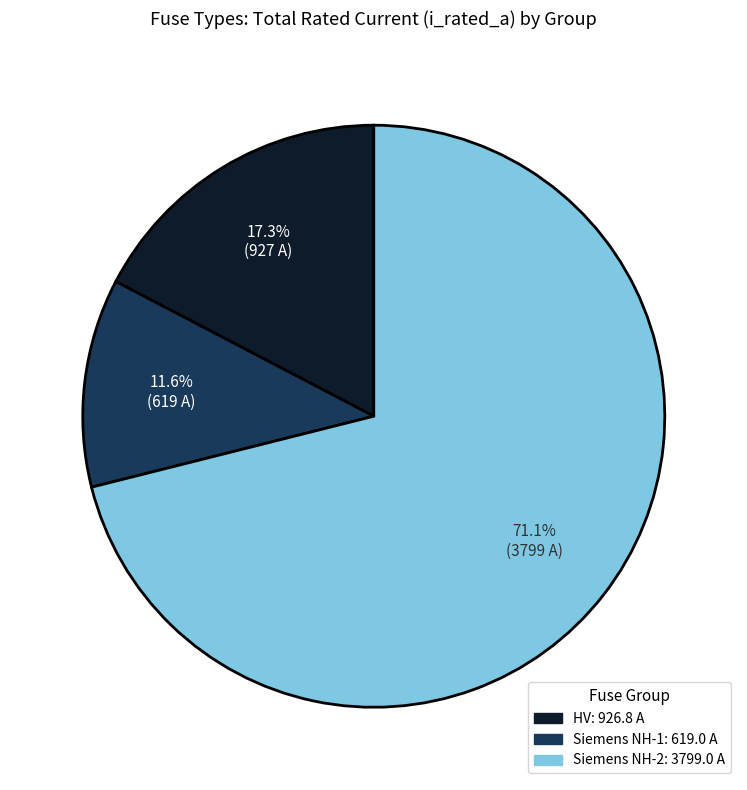

Does any single category account for the majority?

Yes